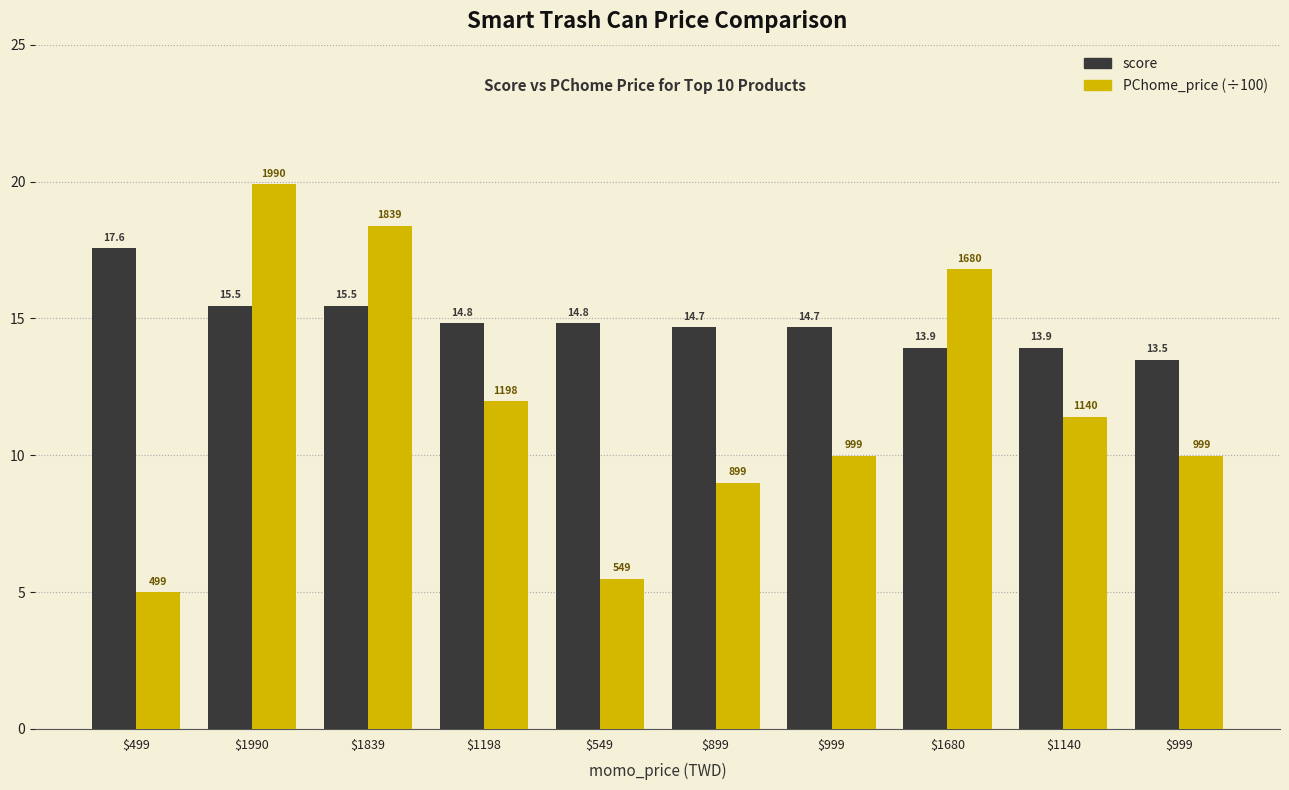

How many groups of bars are there?

10